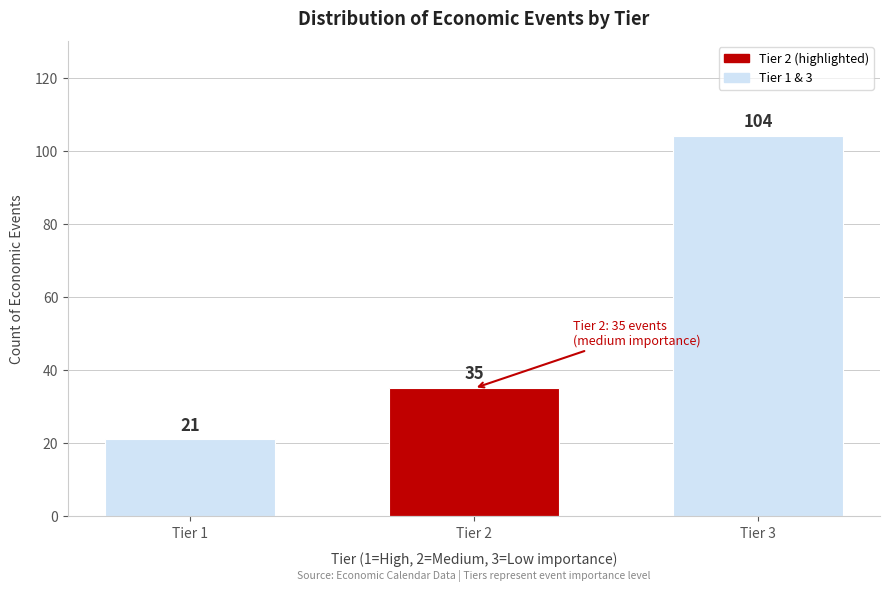

Reading right to left, transcribe all the data shown in this chart.

Tier 3=104	Tier 2=35	Tier 1=21